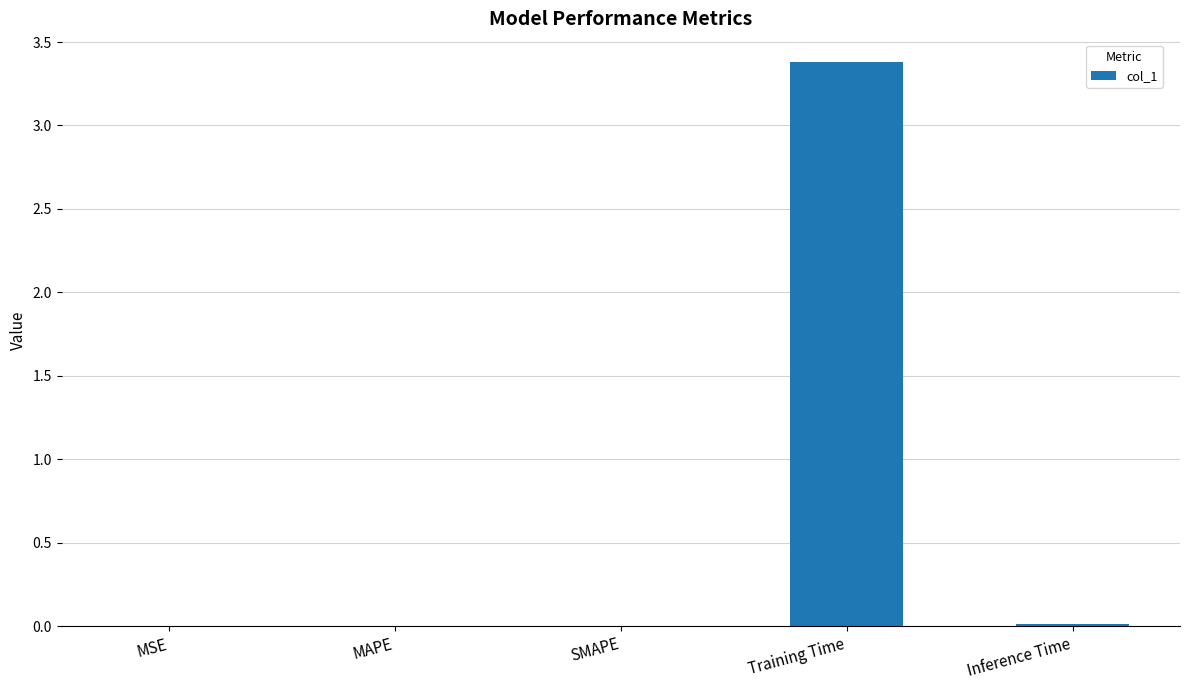

What is the maximum value shown in the chart?

3.4